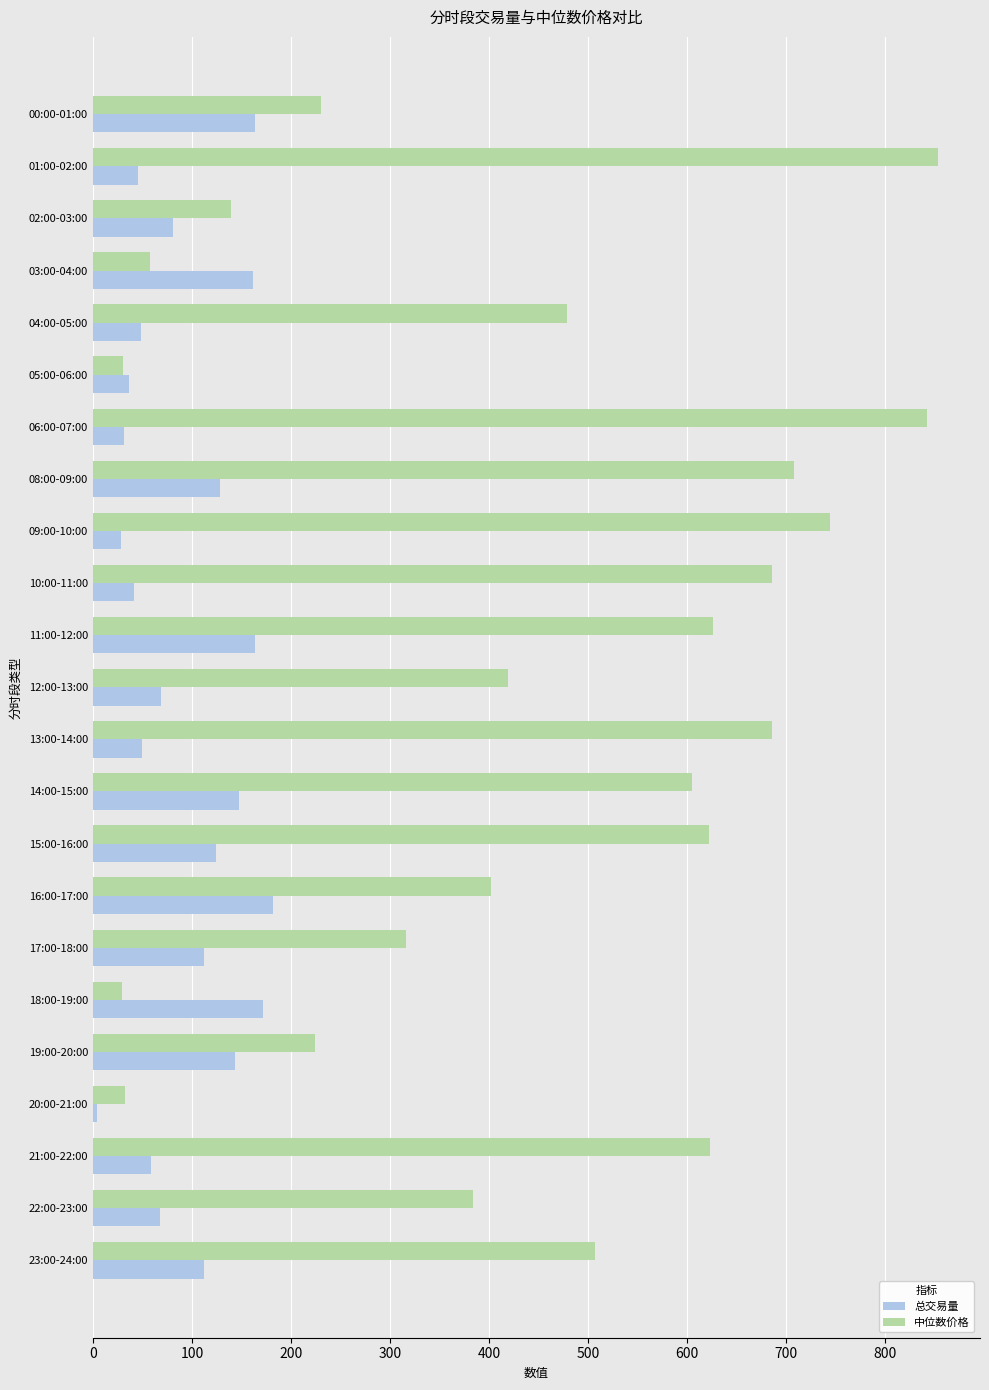

What is the lowest value of the 中位数价格 series?

29.4